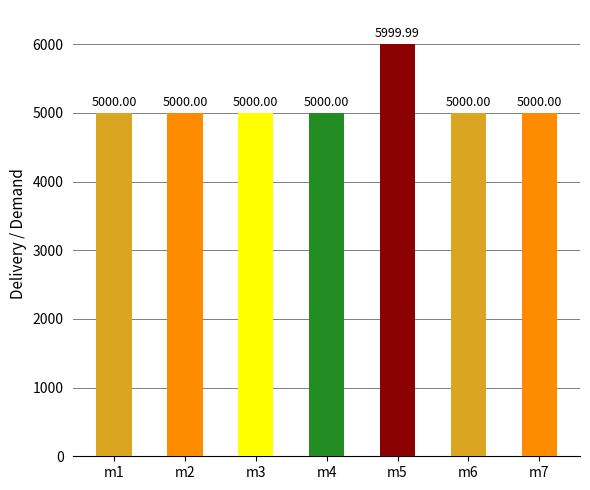

How many bars are there in total?

7